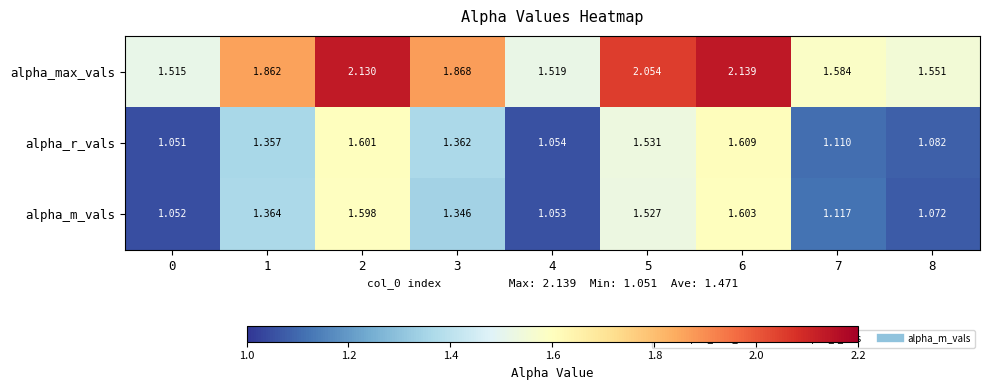

Which series changed the most between 4 and 6?

alpha_max_vals